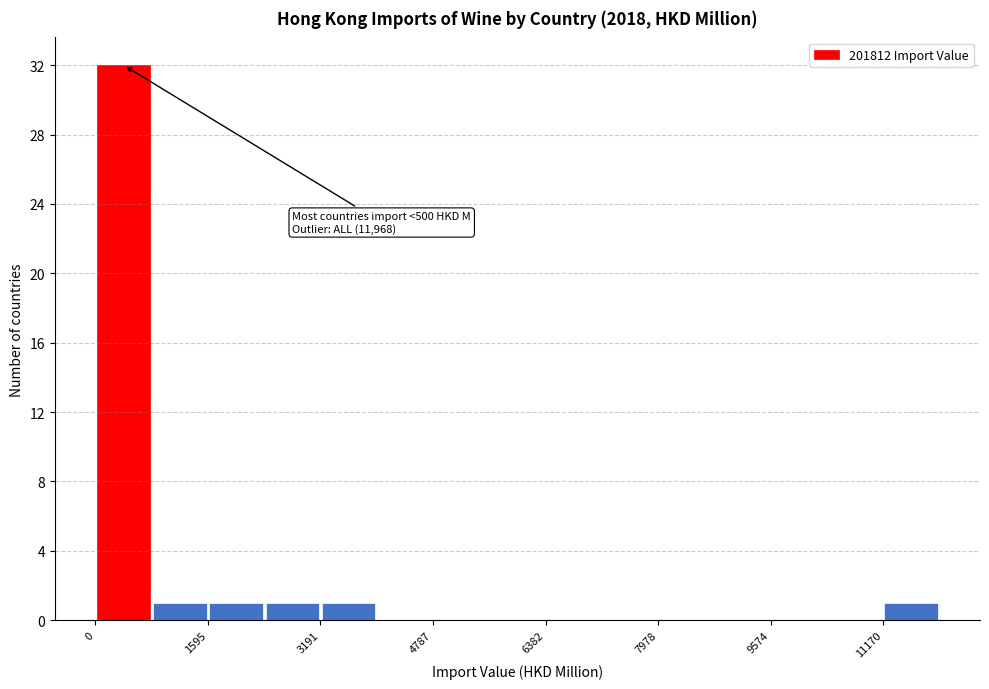

Read against the x-axis, roughly where is the centre of the tallest bar?

400